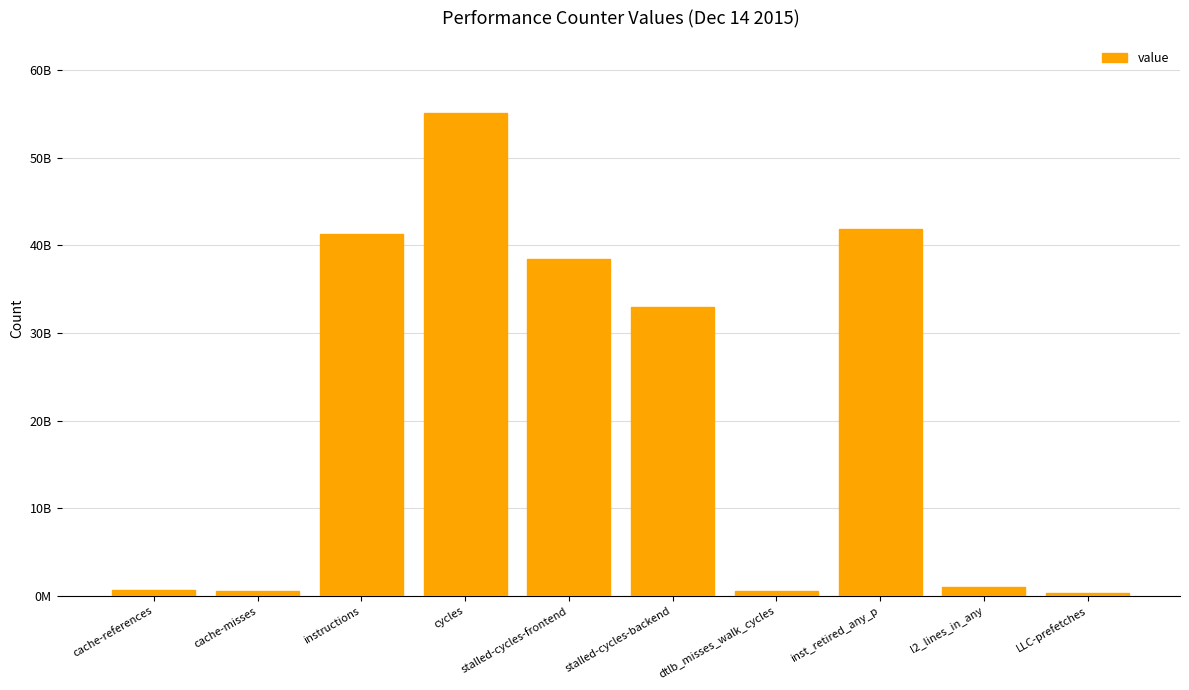

At which label is the value closest to 27702520023?

stalled-cycles-backend